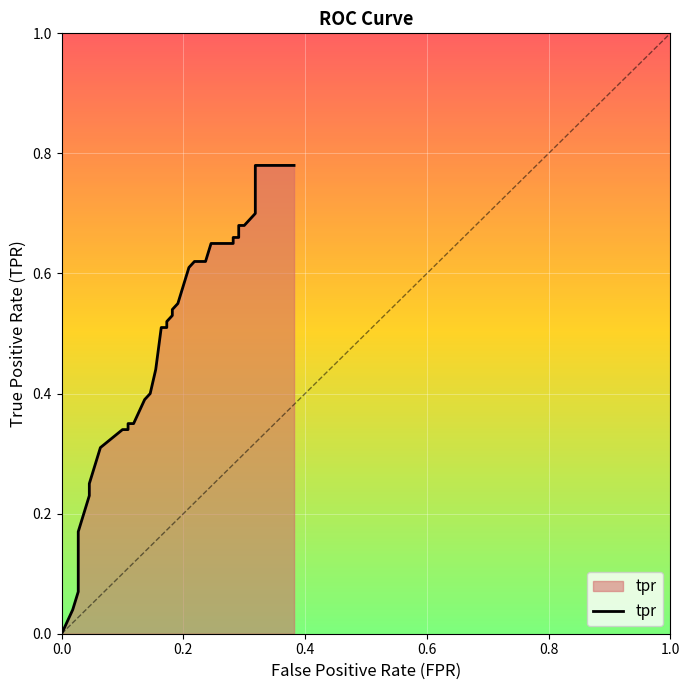

How many values exceed 0?

39